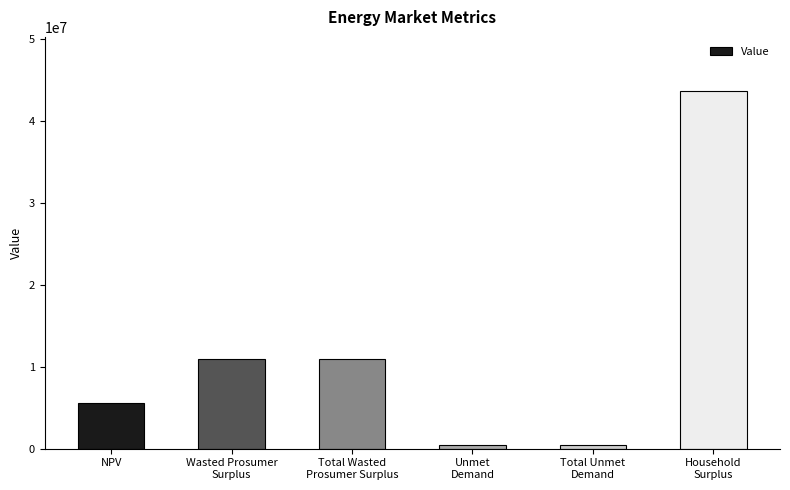

What is the maximum value shown in the chart?

43684821.0